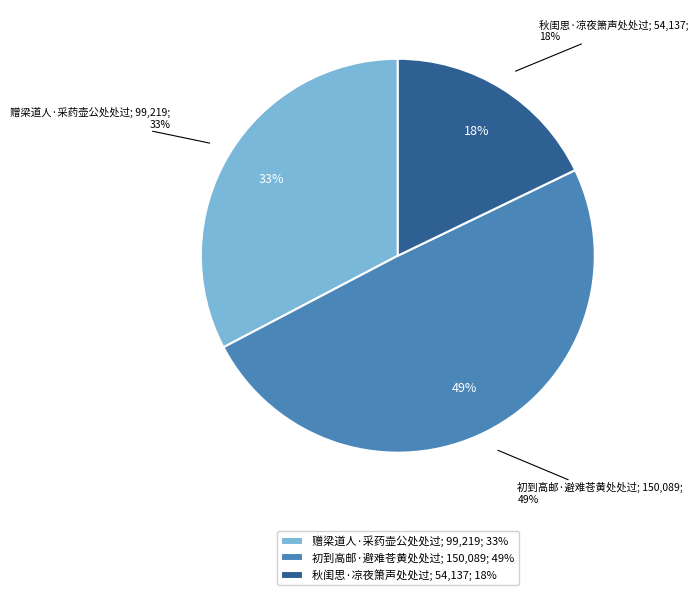

The 赠梁道人·采药壶公处处过 slice represents 21% of the pie. True or false?

False